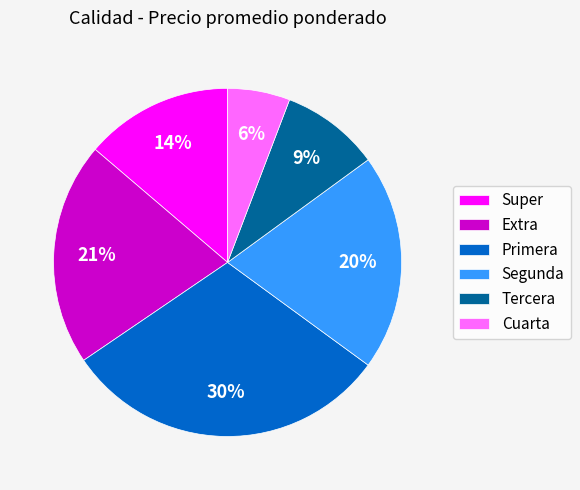

Is it true that Segunda is 10% of the pie?

False